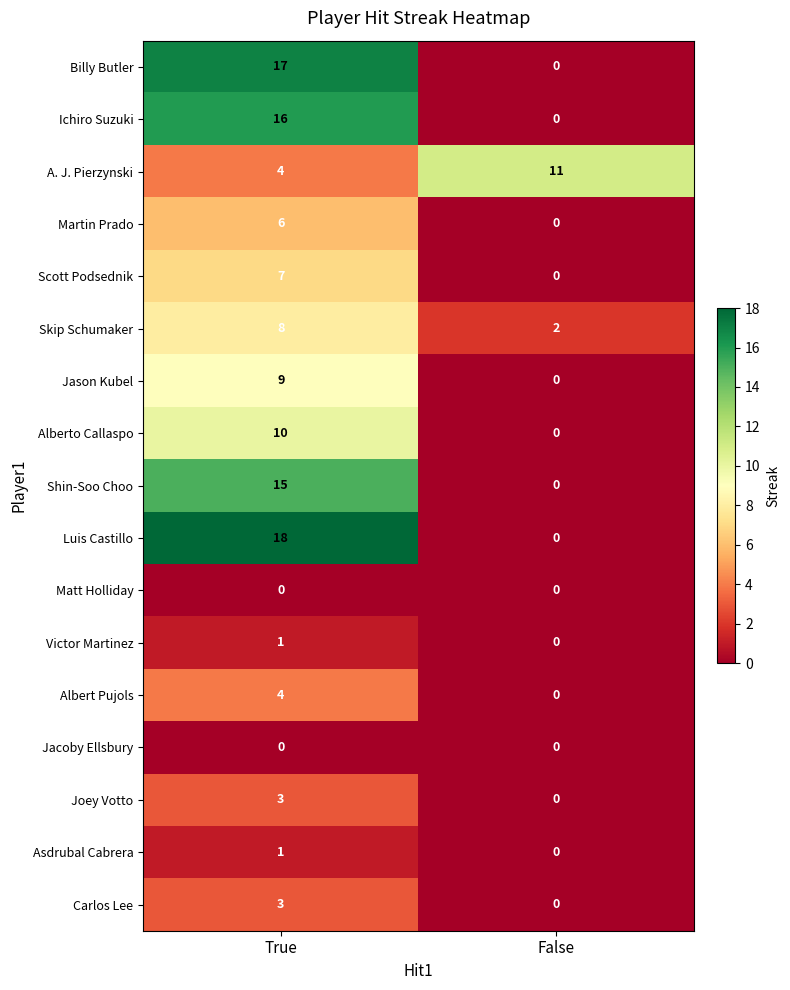

Which category has the highest value in the Billy Butler series?

True